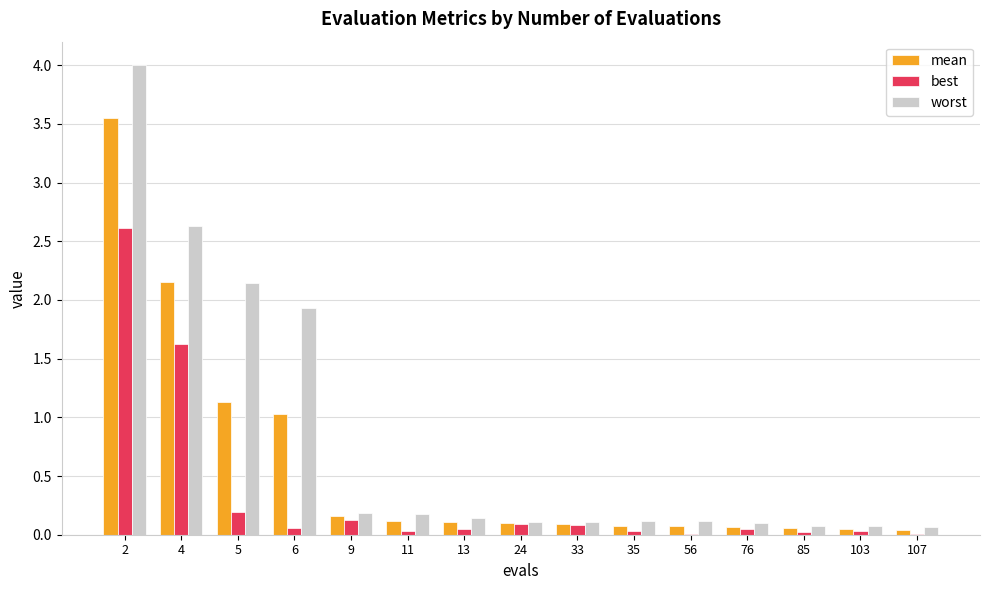

What is the maximum value for worst?

4.0